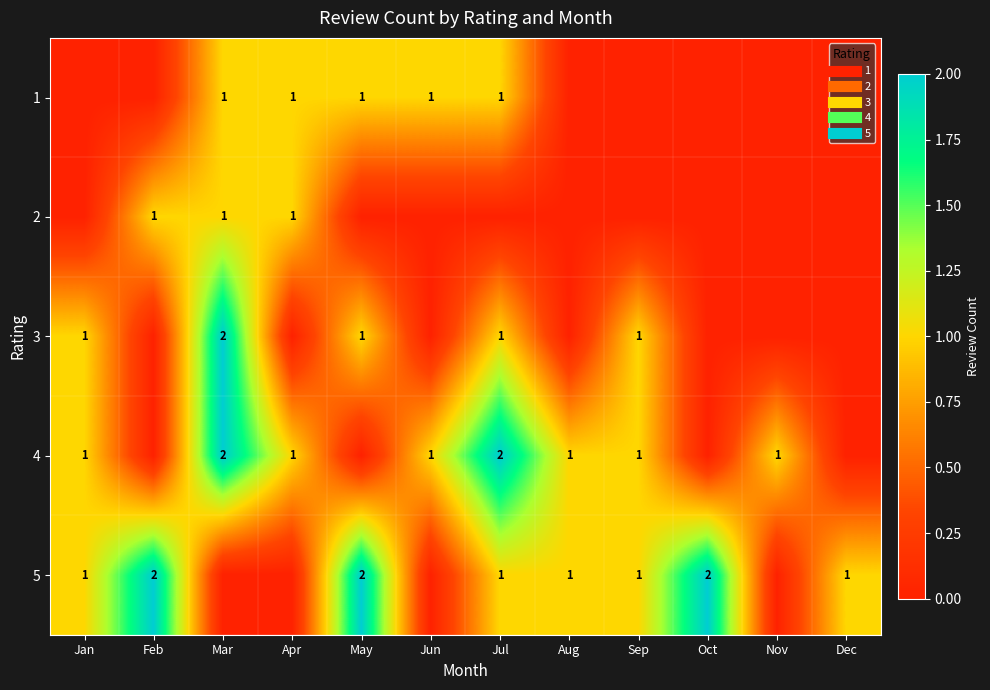

Between Nov and Aug, which is larger?

Nov